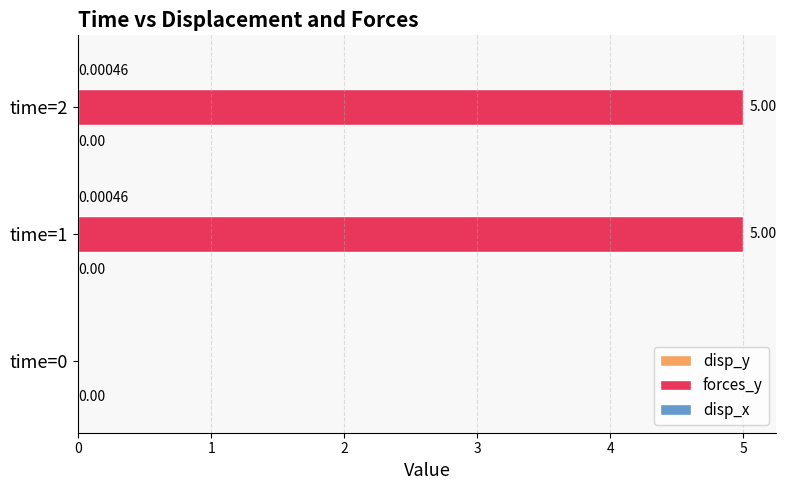

What is the total value across all series at time=2?

5.0